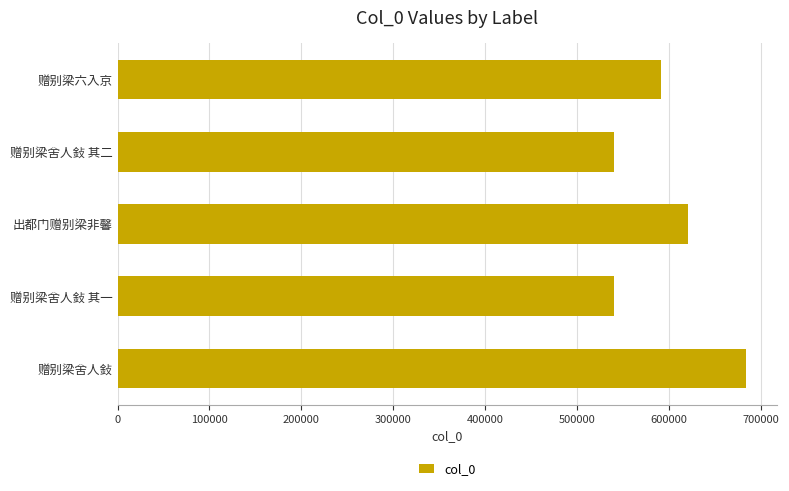

Which category has the highest value across all series?

赠别梁舍人鈙